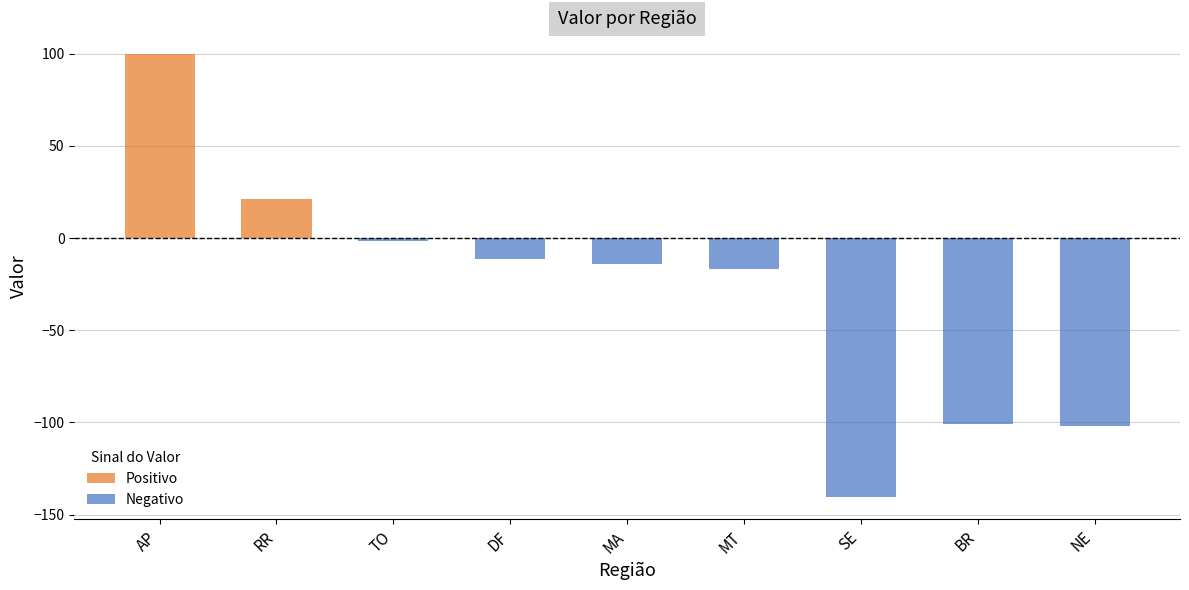

List the labels in order of value, smallest first.

SE, NE, BR, MT, MA, DF, TO, RR, AP